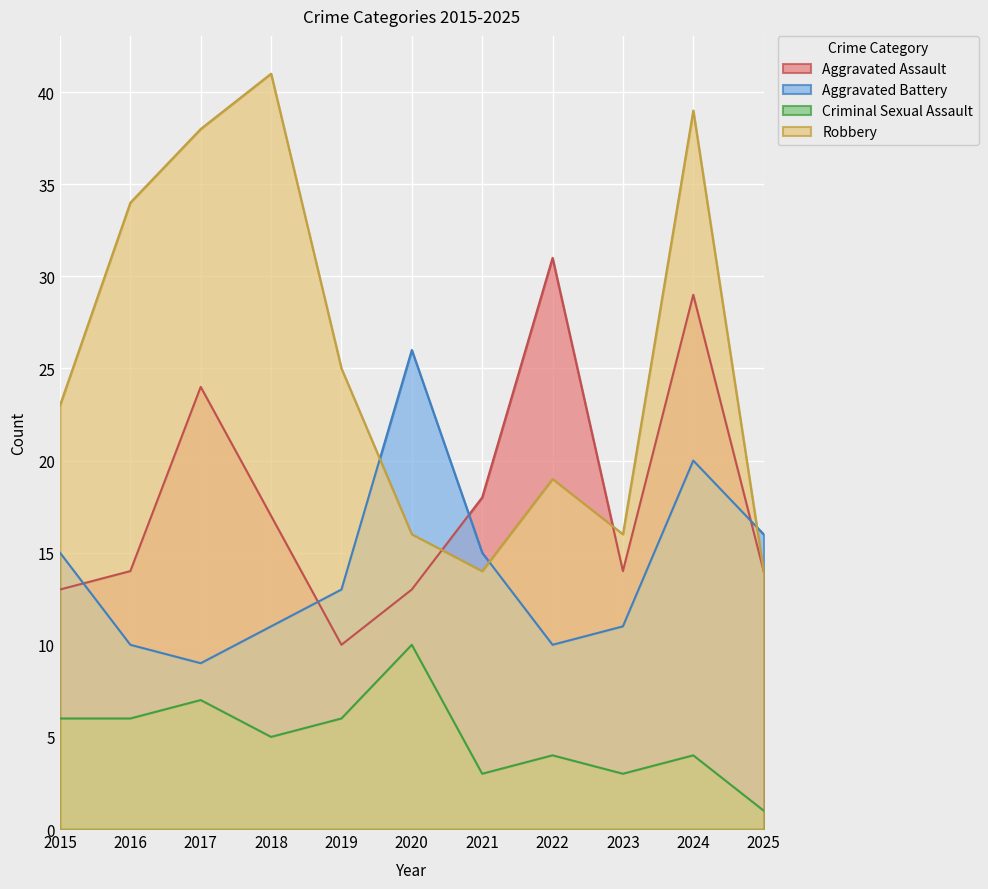

True or false: Aggravated Assault has more than 1 points higher than both neighbors.

True